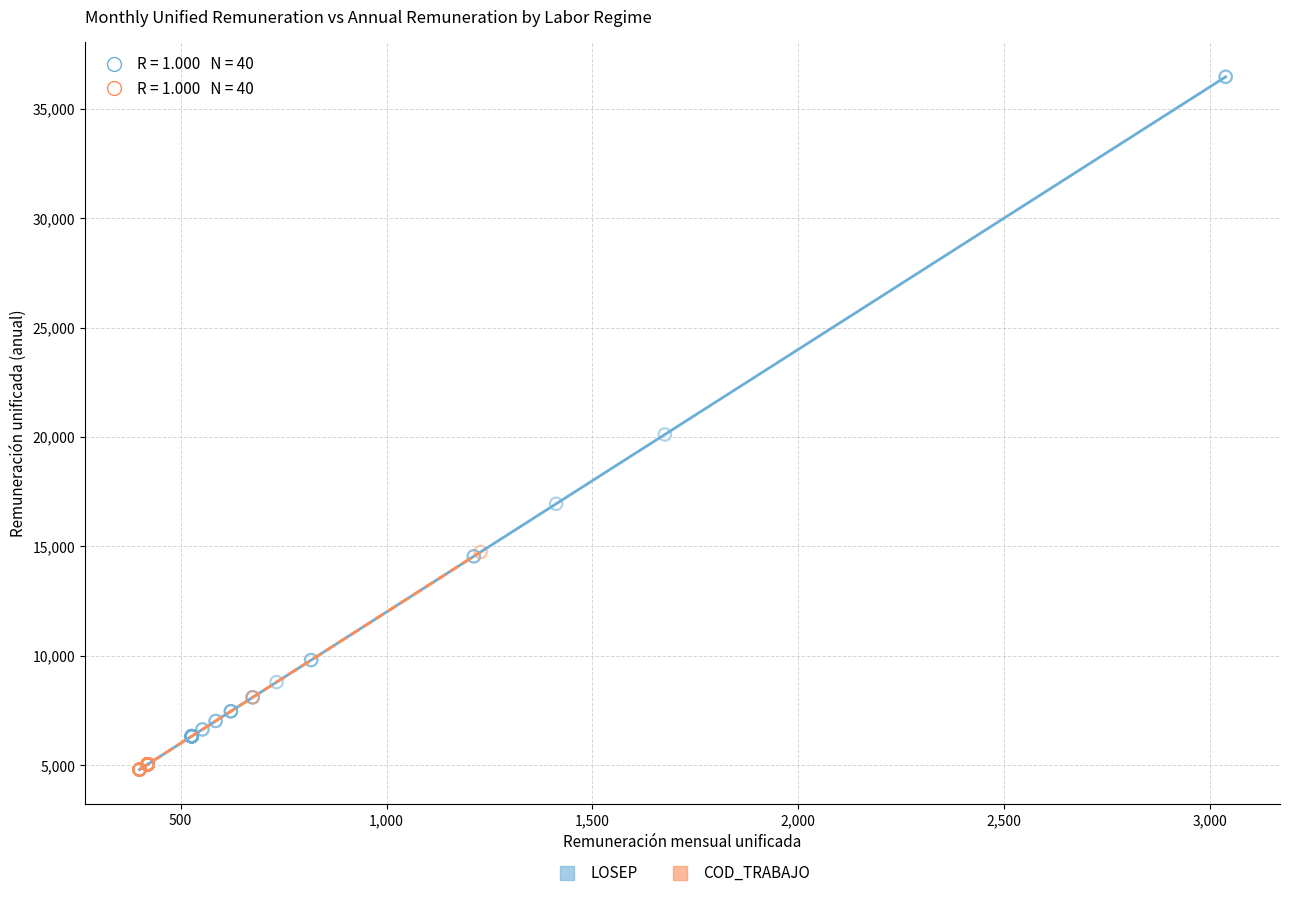

Which series has the widest spread of Y values?

LOSEP